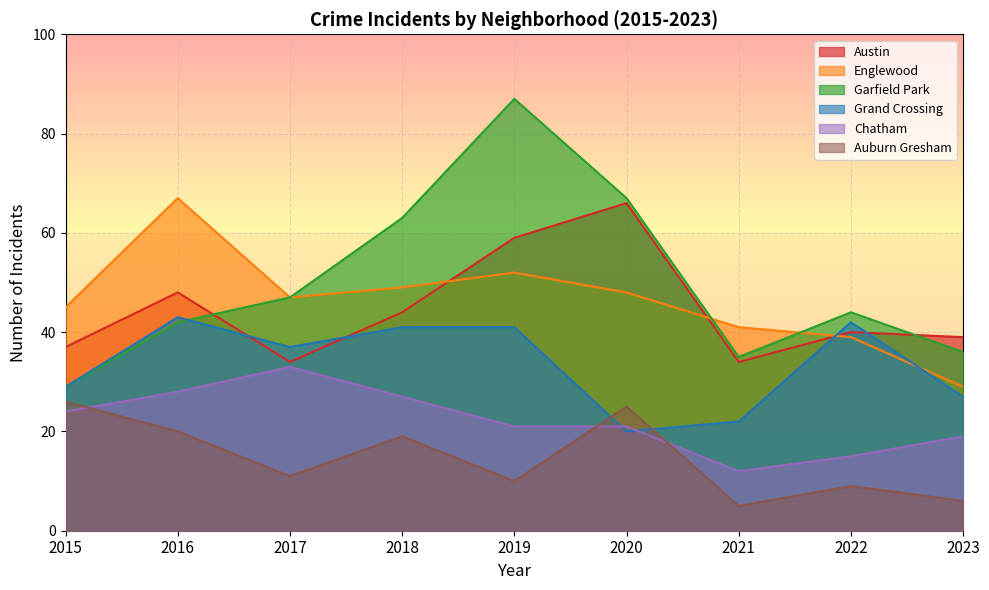

What is the value of the Auburn Gresham point at the 6th from the left?

25